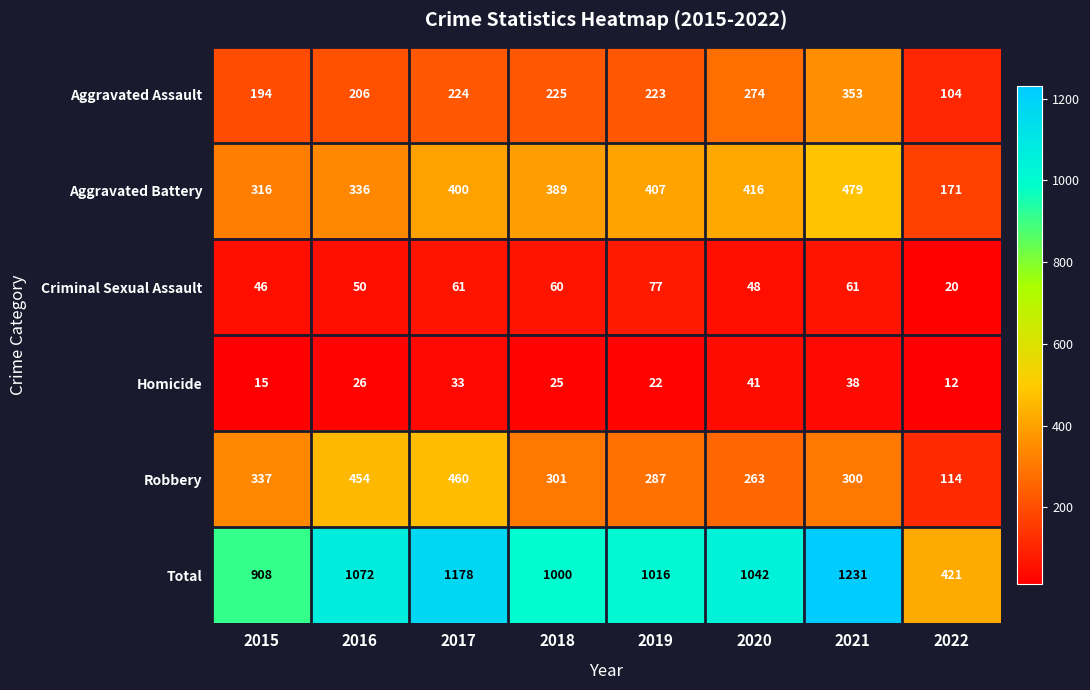

What is the spread (max minus min) of values at 2018?

975